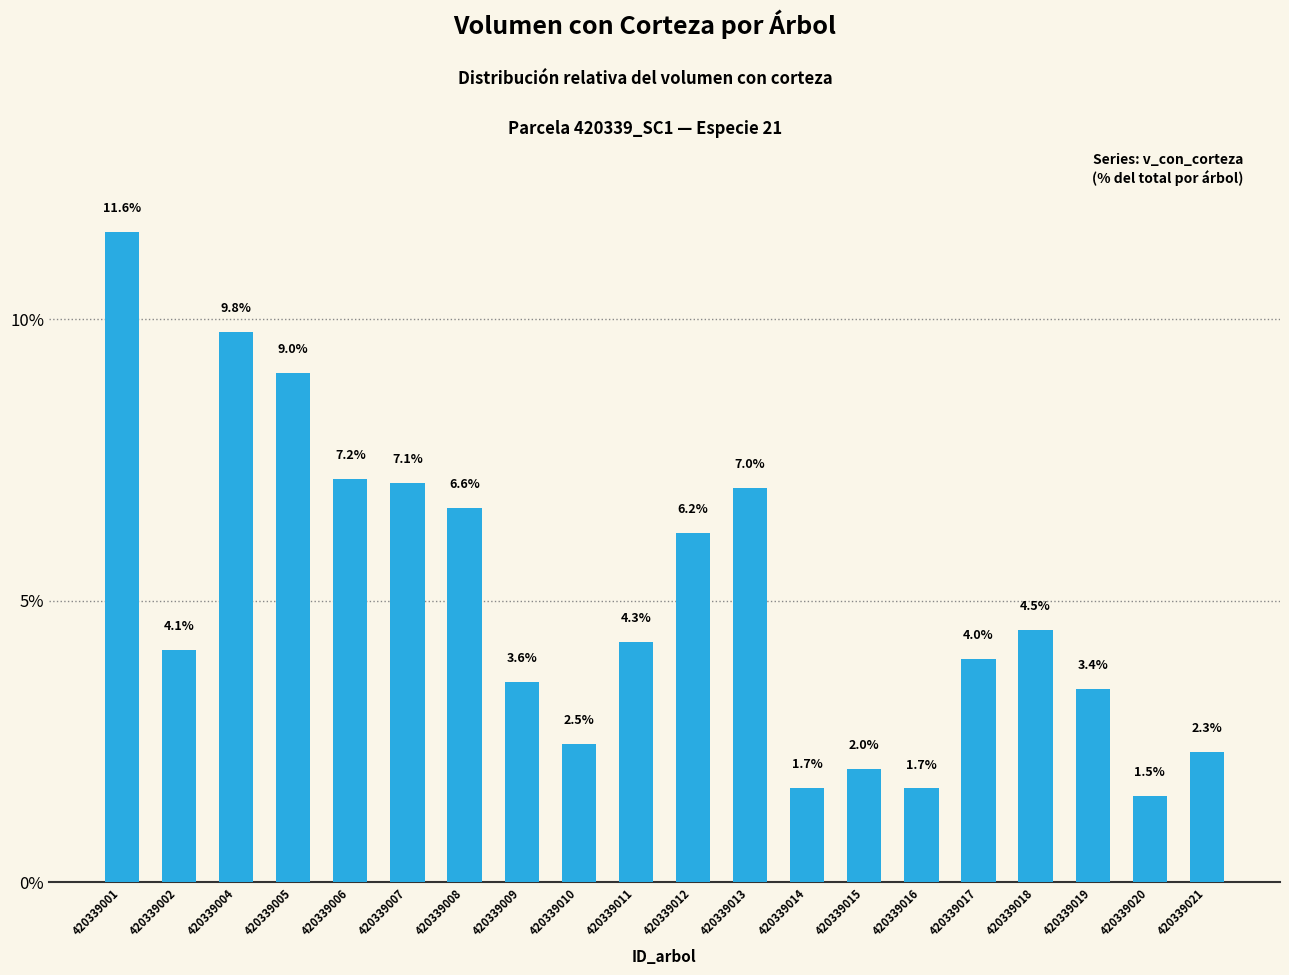

Read the value at 420339001.

11.6